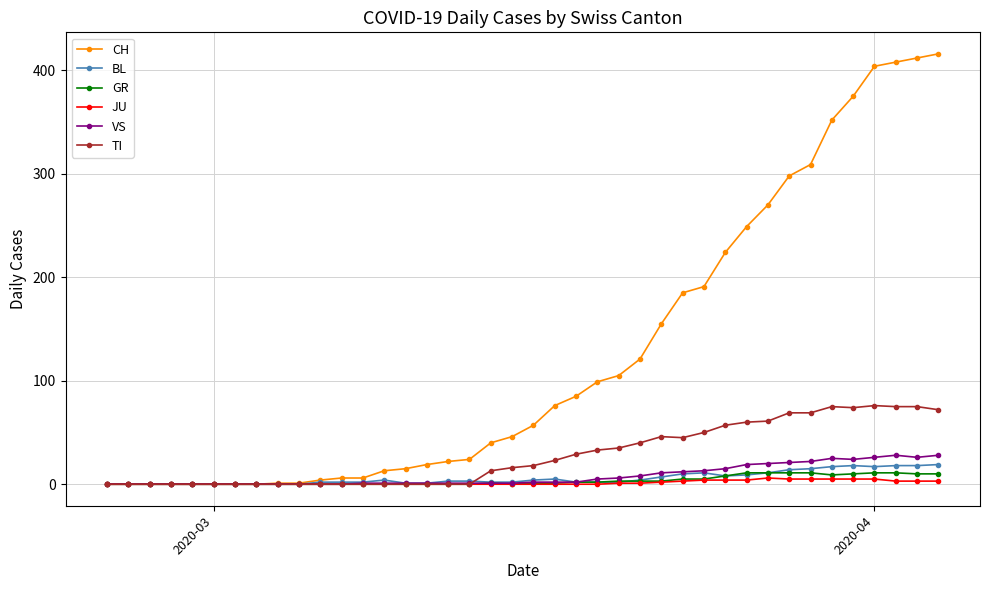

Which series has the largest range (max minus min)?

CH